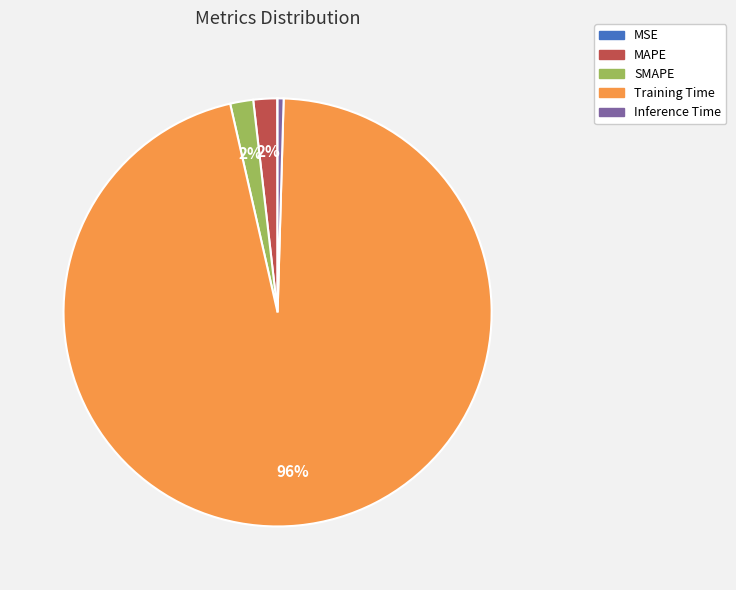

Is there any slice that represents more than half of the pie?

Yes